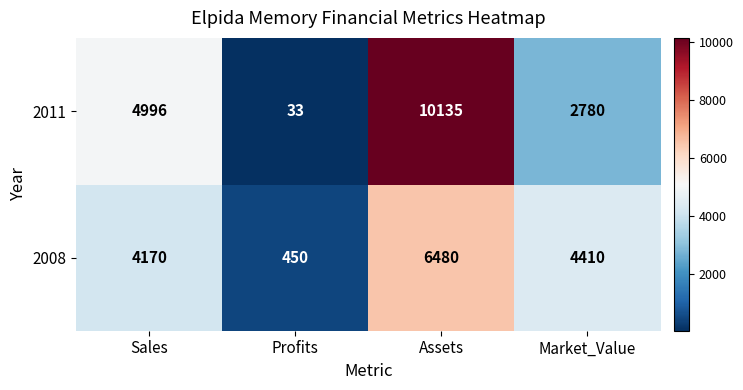

Reading right to left, what are all the values shown in this chart?

2011: 2780	10135	33	4996
2008: 4410	6480	450	4170